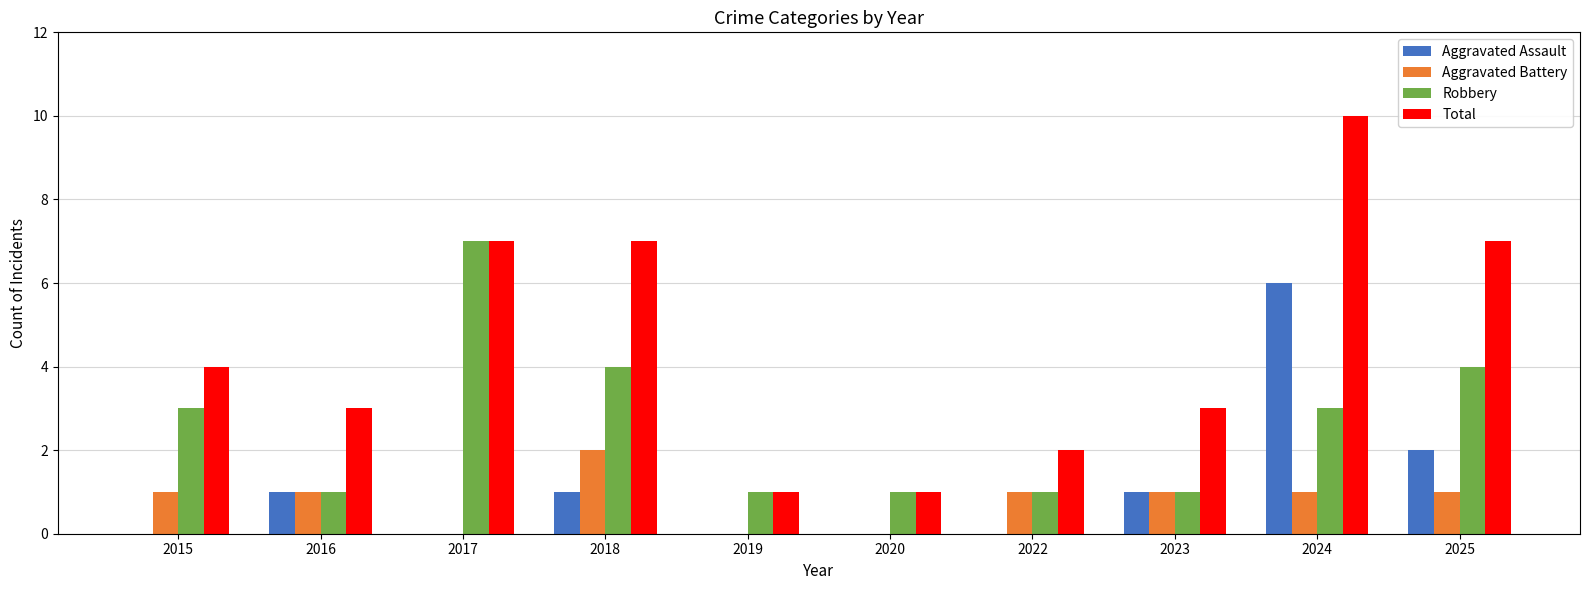

What is the approximate value of Total at 2018?

7